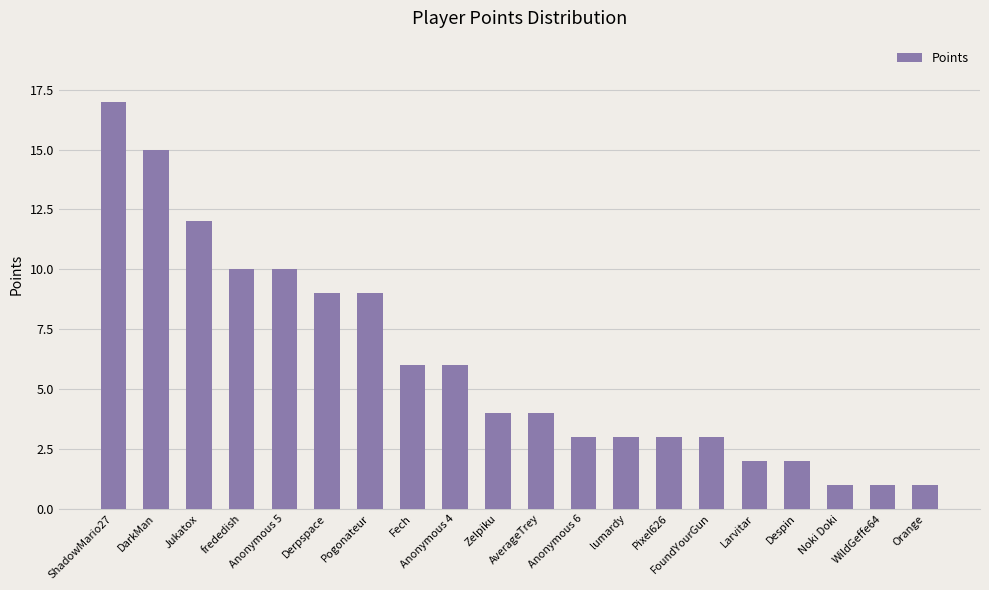

Reading left to right, list all the values displayed in this chart.

17	15	12	10	10	9	9	6	6	4	4	3	3	3	3	2	2	1	1	1